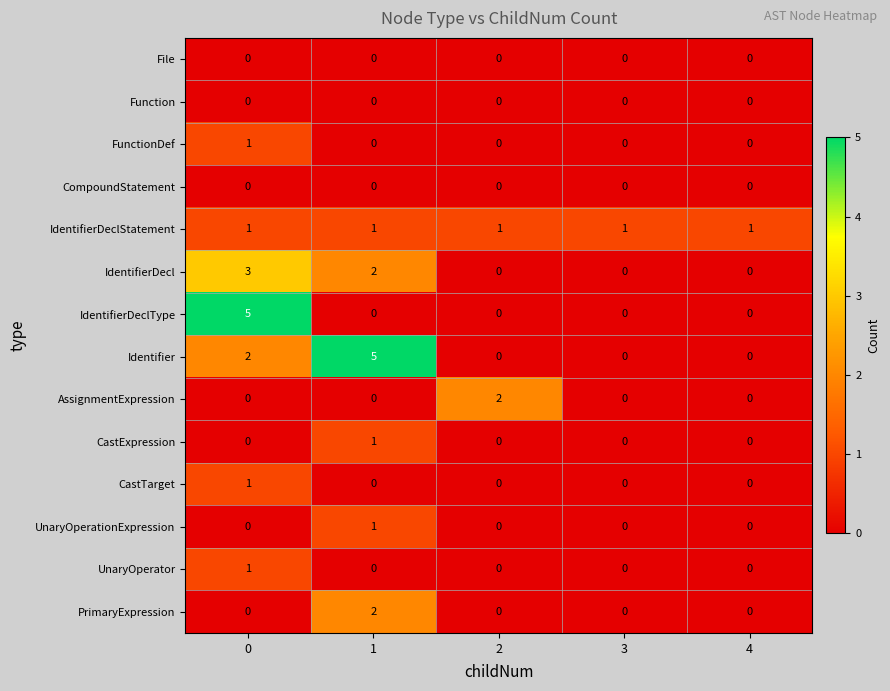

True or false: CompoundStatement has a value of 0 at 1.

True